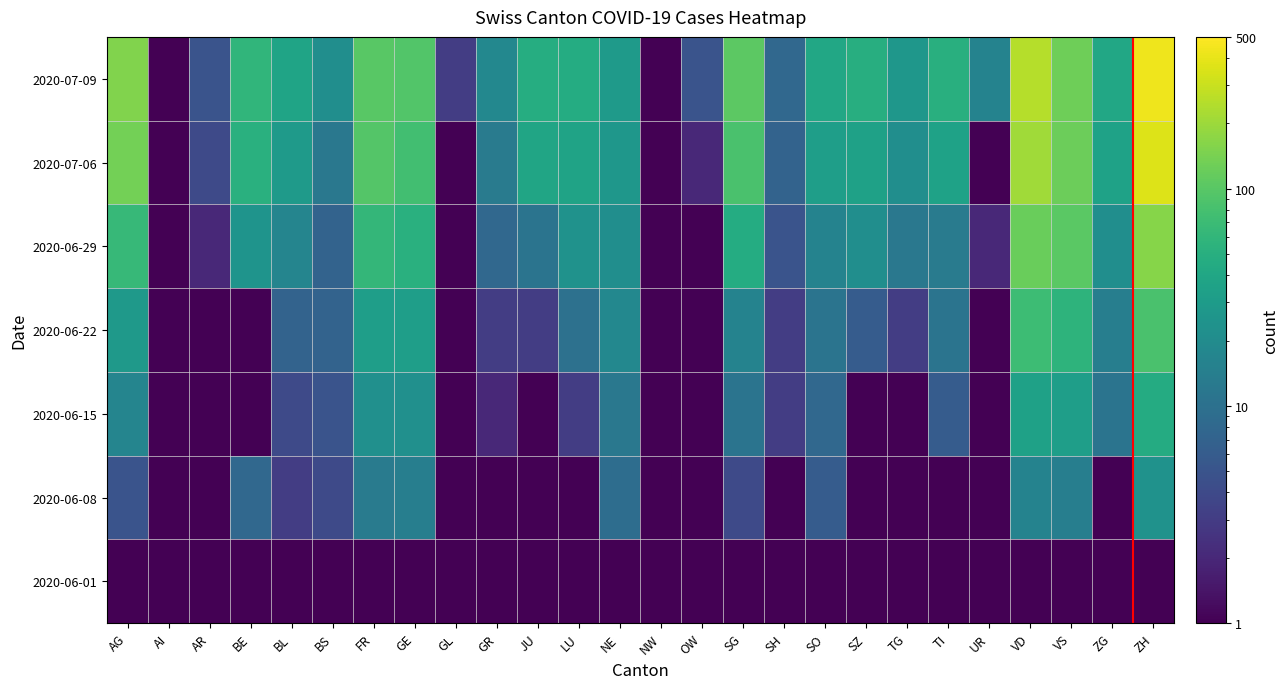

At which category is the sum across all series the highest?

ZH